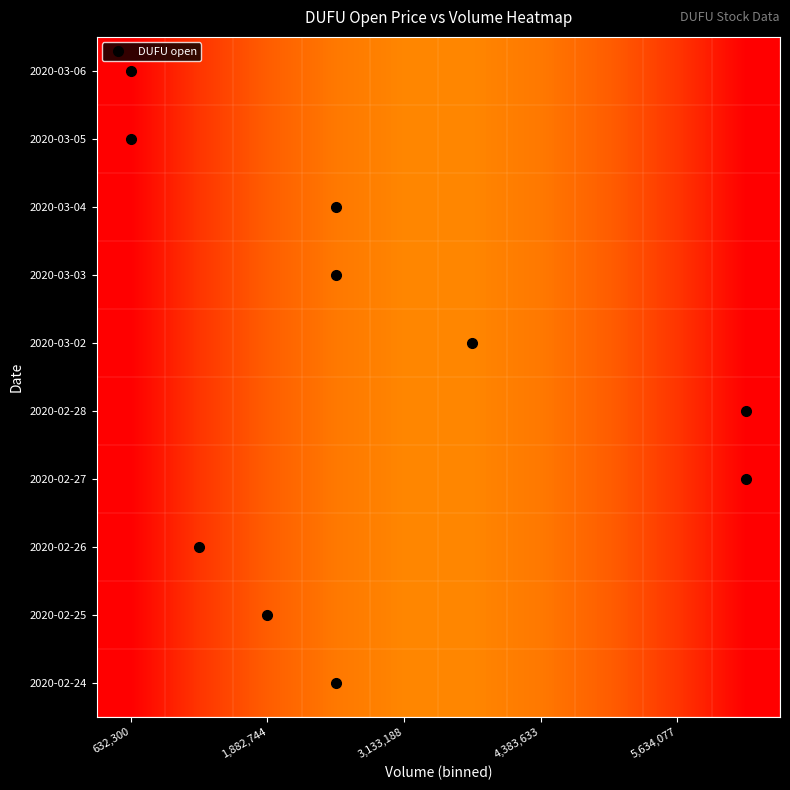

Reading left to right, extract all data points from this chart.

2020-02-24: 0.0	0.1	0.2	0.2	0.2	0.2	0.2	0.2	0.1	0.0
2020-02-25: 0.0	0.1	0.2	0.2	0.2	0.2	0.2	0.2	0.1	0.0
2020-02-26: 0.0	0.1	0.2	0.2	0.2	0.2	0.2	0.2	0.1	0.0
2020-02-27: 0.0	0.1	0.2	0.2	0.2	0.2	0.2	0.2	0.1	0.0
2020-02-28: 0.0	0.1	0.2	0.2	0.2	0.2	0.2	0.2	0.1	0.0
2020-03-02: 0.0	0.1	0.2	0.2	0.2	0.2	0.2	0.2	0.1	0.0
2020-03-03: 0.0	0.1	0.2	0.2	0.2	0.2	0.2	0.2	0.1	0.0
2020-03-04: 0.0	0.1	0.2	0.2	0.2	0.2	0.2	0.2	0.1	0.0
2020-03-05: 0.0	0.1	0.2	0.2	0.2	0.2	0.2	0.2	0.1	0.0
2020-03-06: 0.0	0.1	0.2	0.2	0.2	0.2	0.2	0.2	0.1	0.0